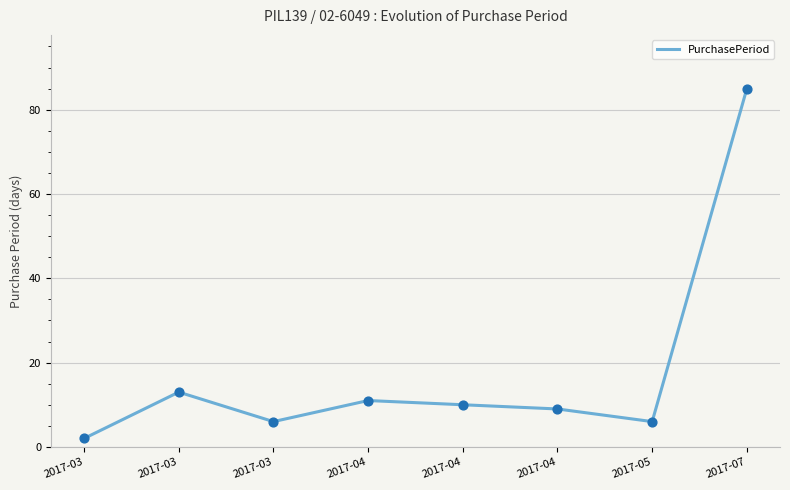

What is the change in value from 2017-04 to 2017-04?

-1